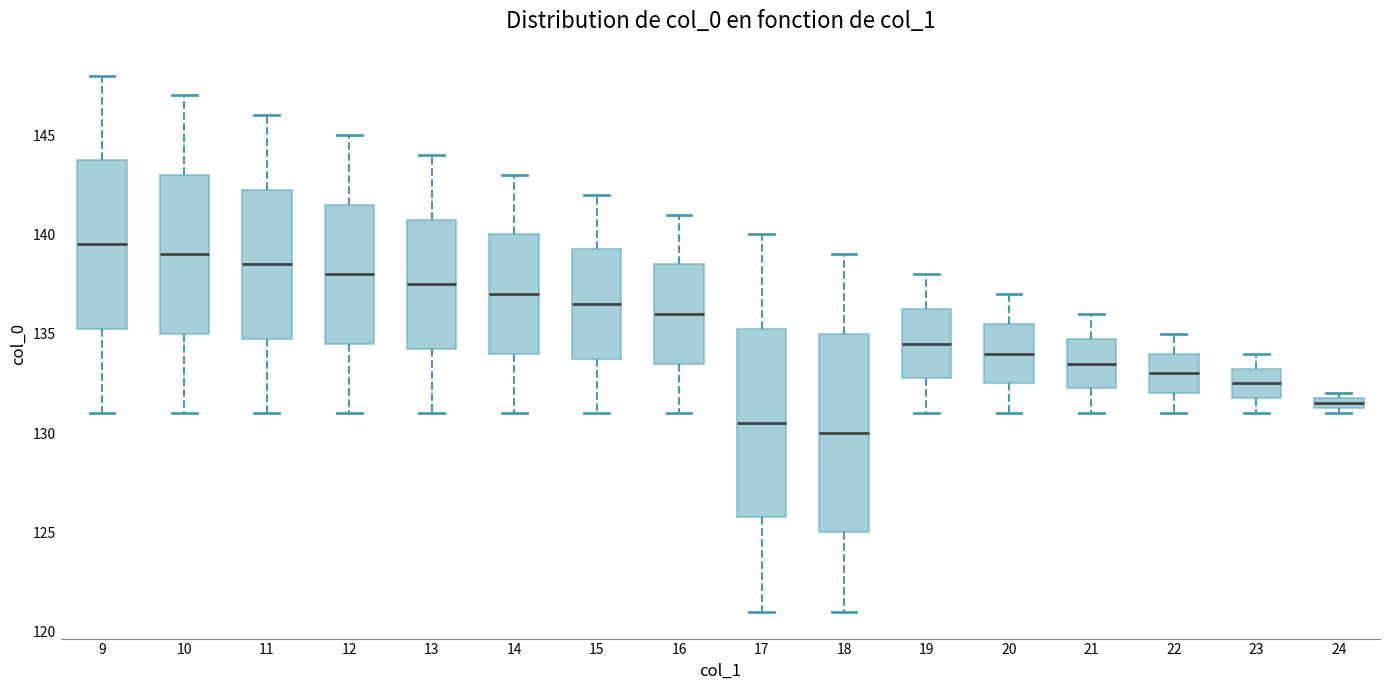

Where is the upper edge of the box at x = 16 on the y-axis? The values are not printed on the chart, so give them approximately, as read against the axis.

138.5